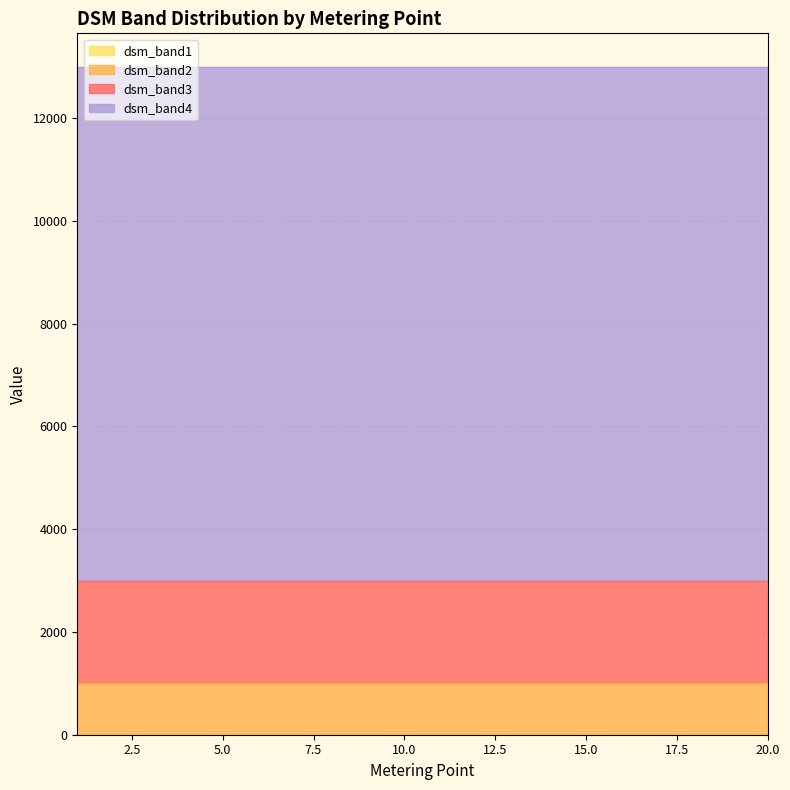

Does the chart have visible grid lines?

Yes